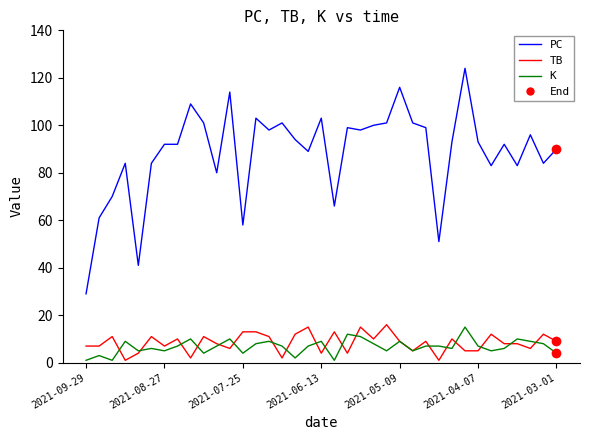

What is the lowest value of the PC series?

29